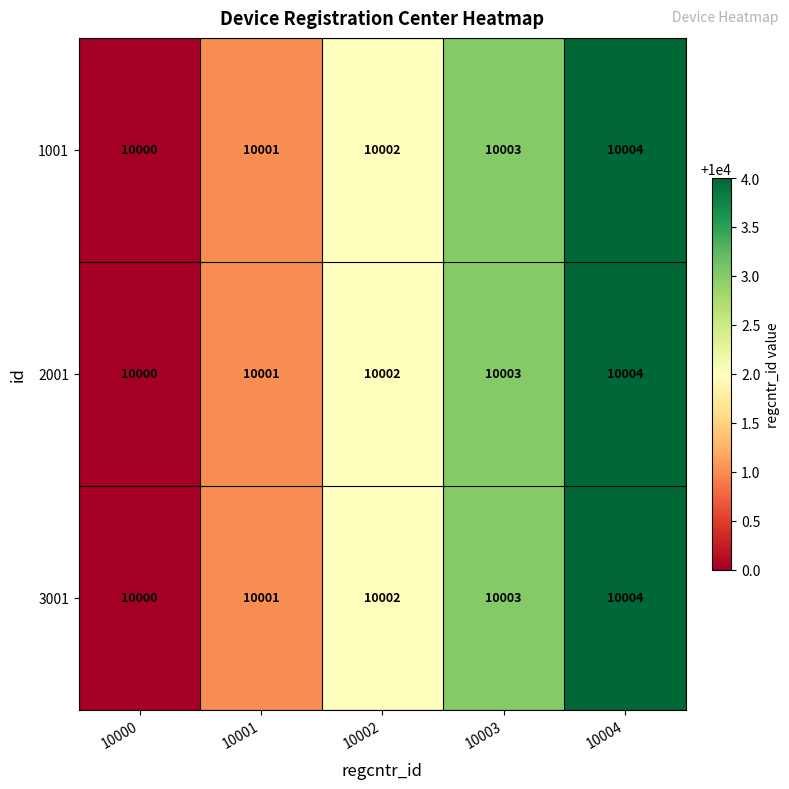

True or false: 1001 has a value of 10003 at 10003.

True